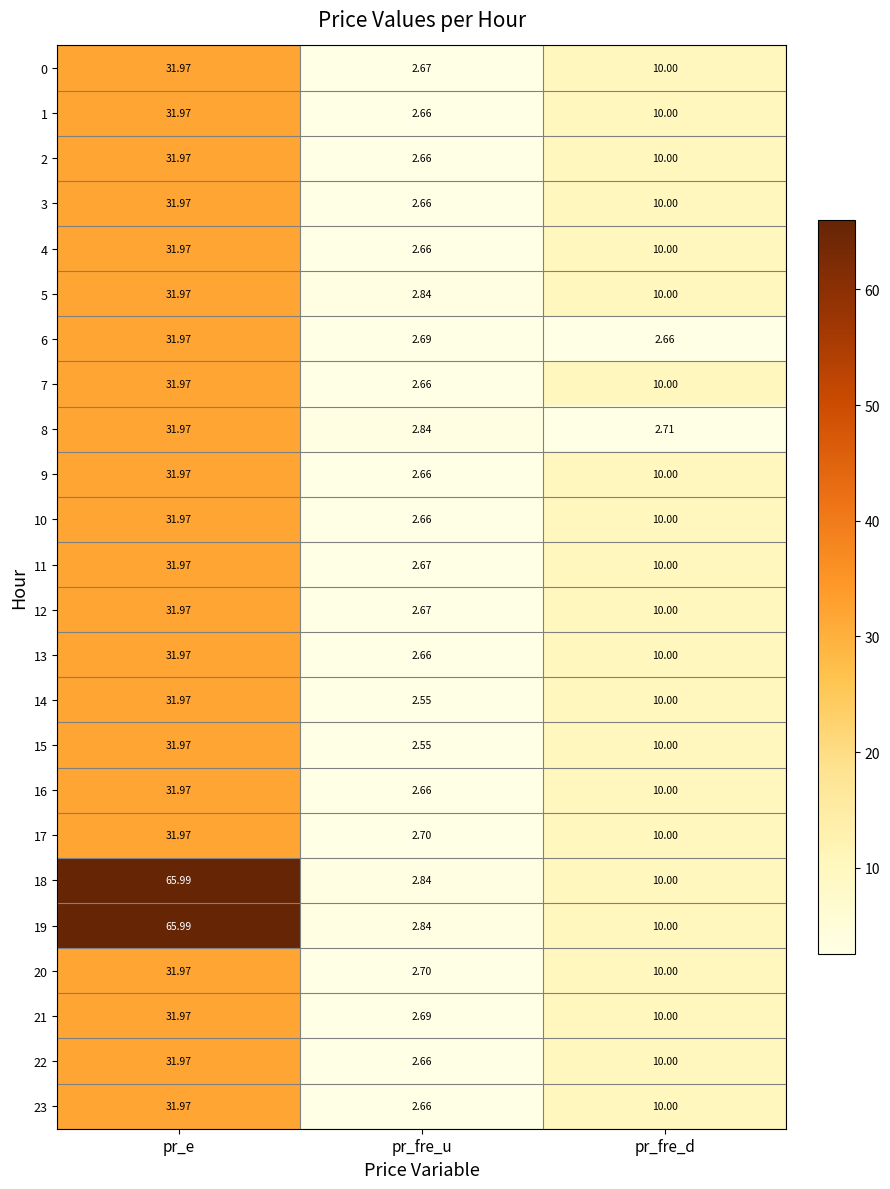

Where does the 9 series first go above 10?

pr_e